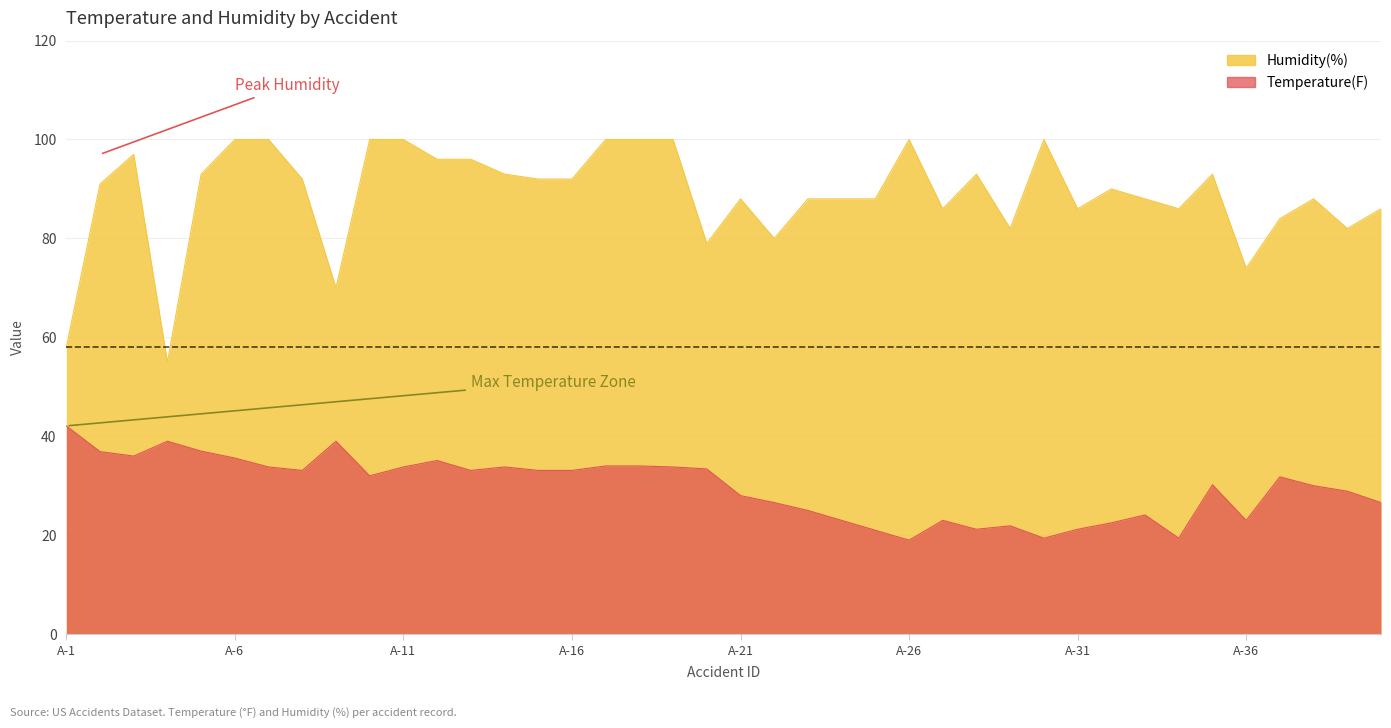

True or false: Humidity(%) and Temperature(F) cross at least once.

False